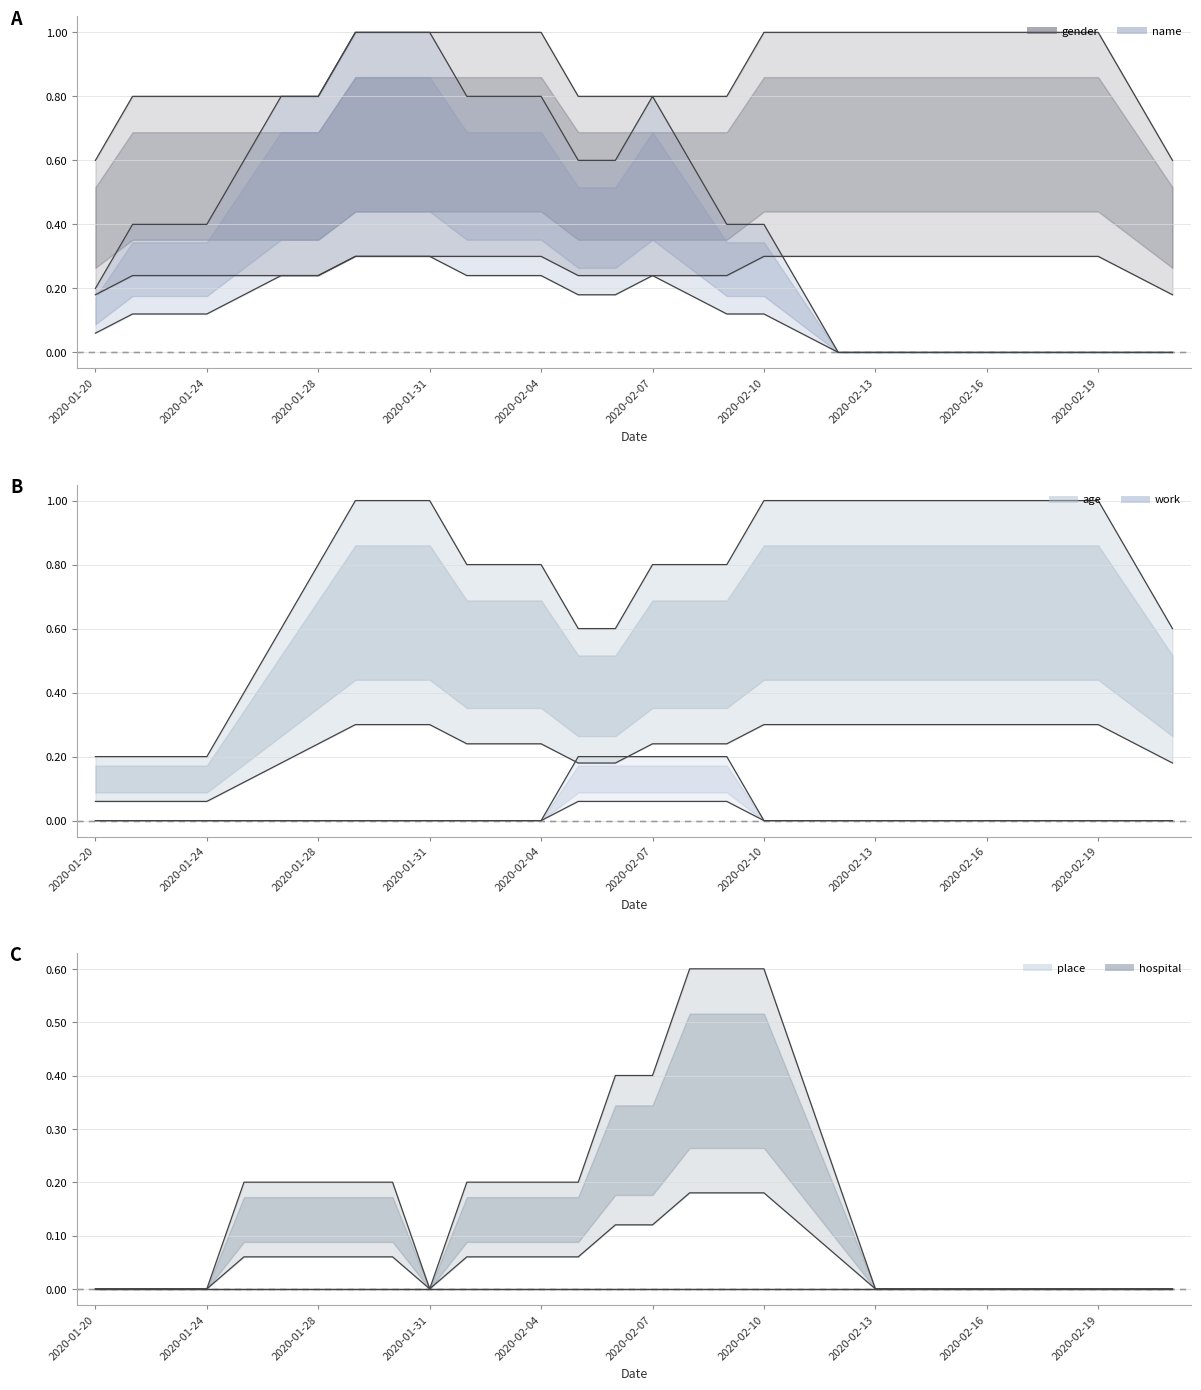

What is the spread (max minus min) of values at 2020-02-12?

1